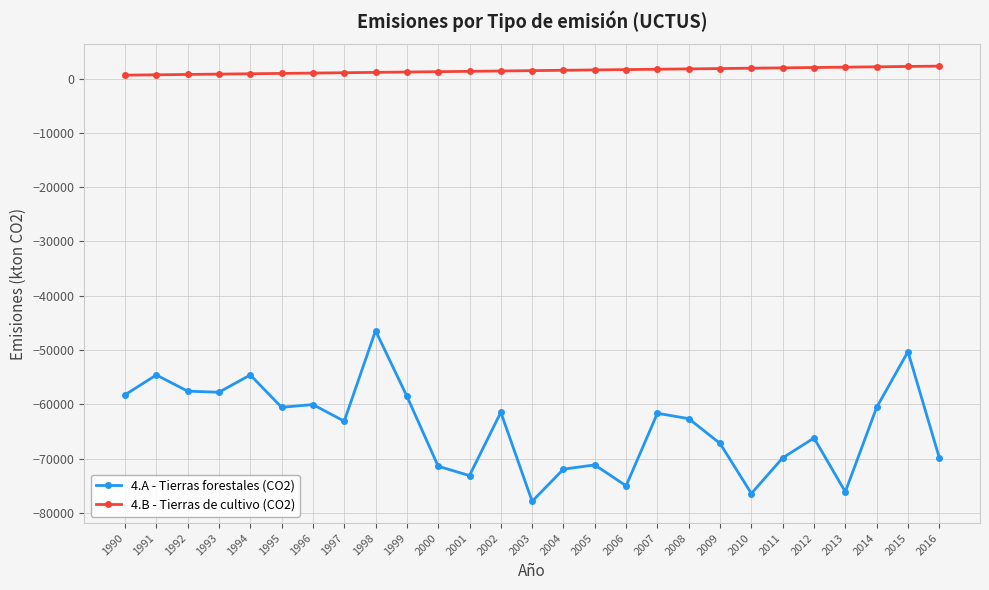

Which series has the largest total across all categories?

4.B - Tierras de cultivo (CO2)